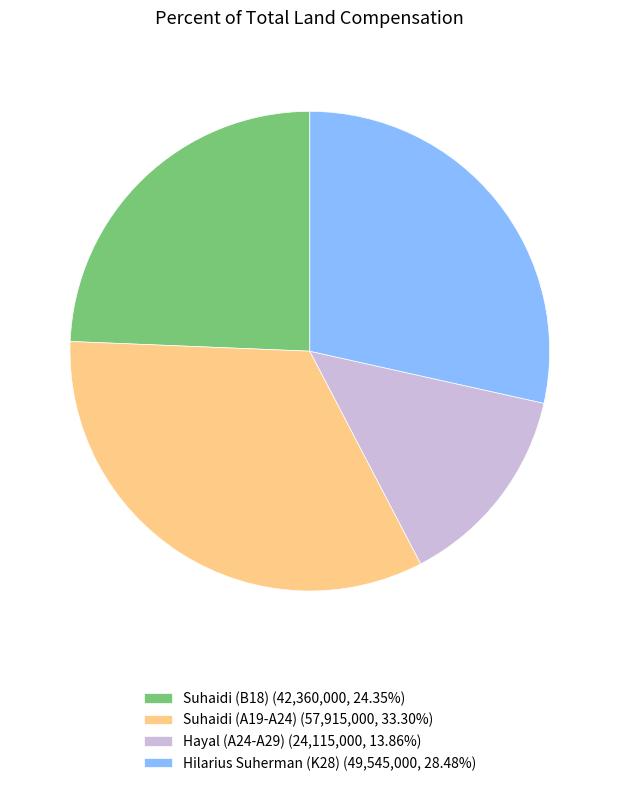

Does Suhaidi (A19-A24) represent more than half of the total?

No